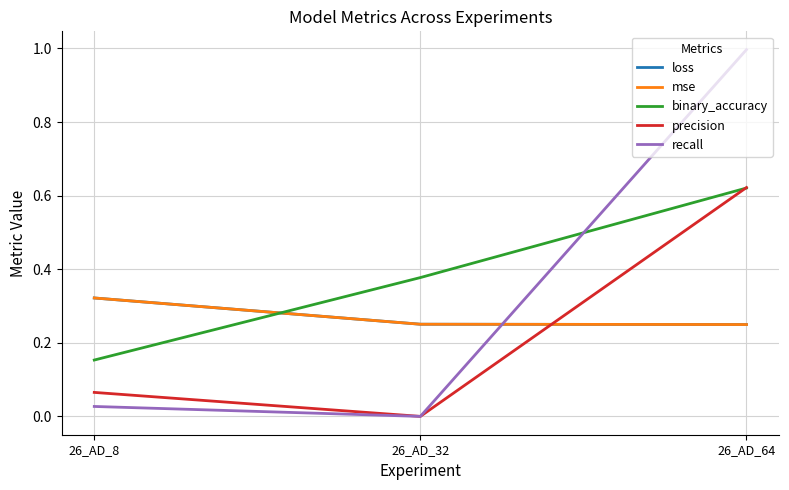

Between 26_AD_32 and 26_AD_64, which series saw the biggest shift?

recall